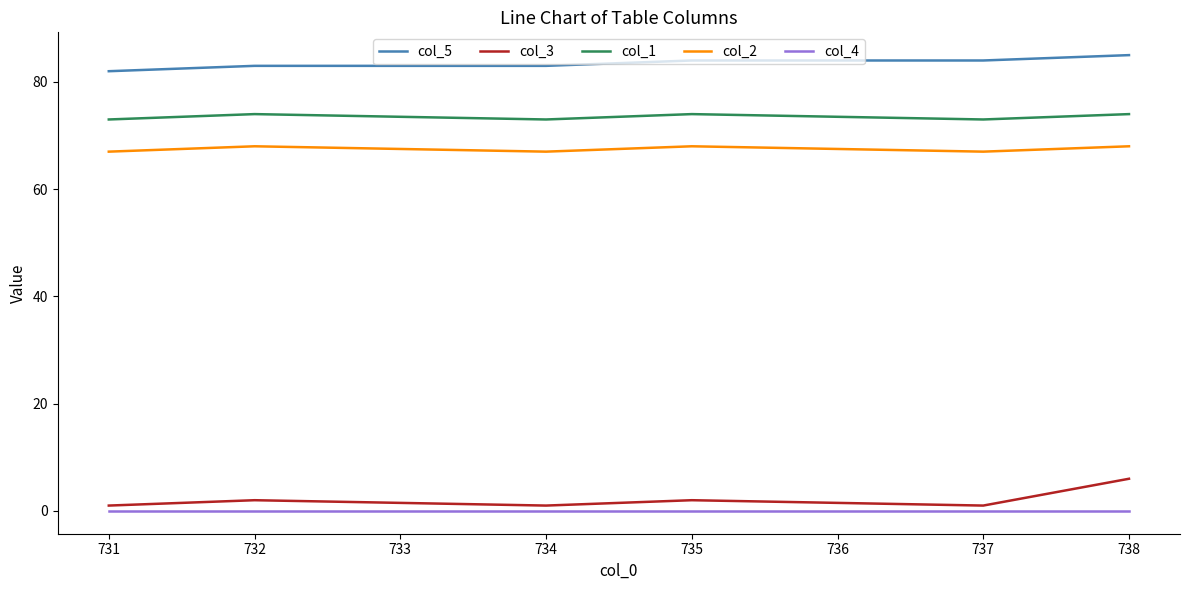

List the series in order of their peak value, lowest first.

col_4, col_3, col_2, col_1, col_5